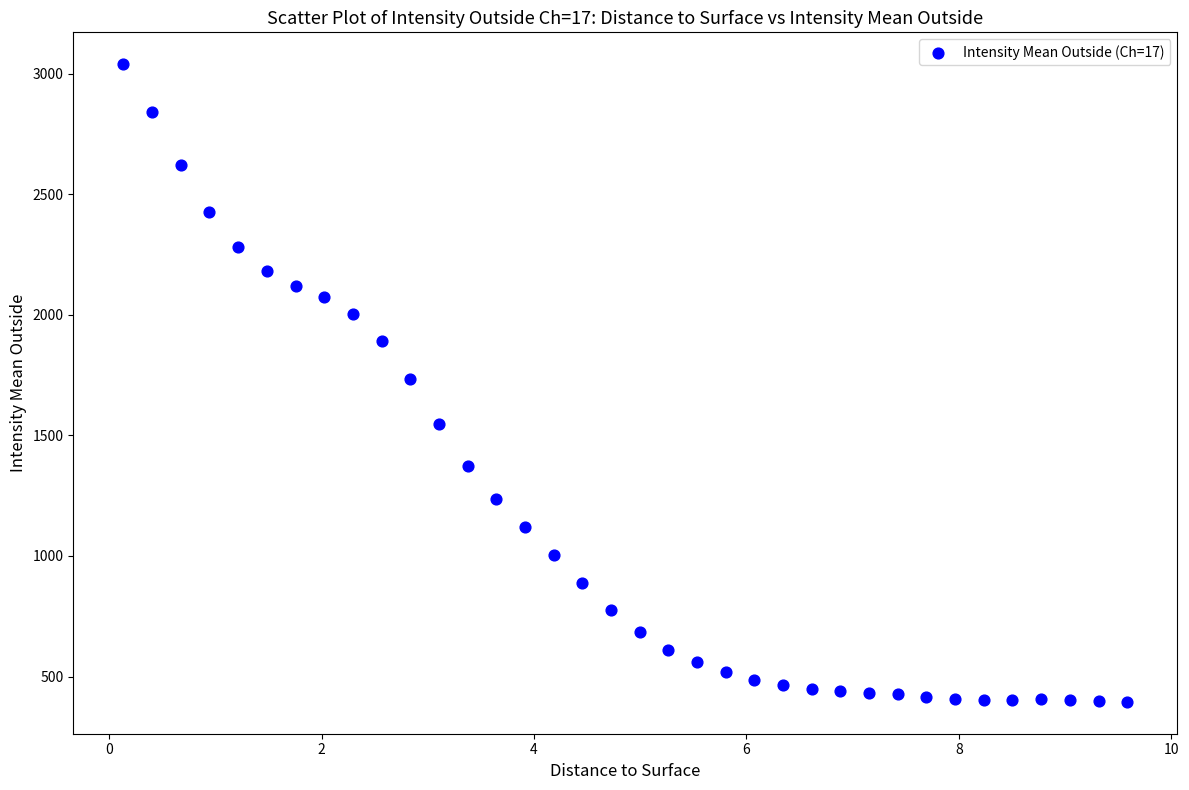

What is the range of Y values (max minus min)?

2644.0